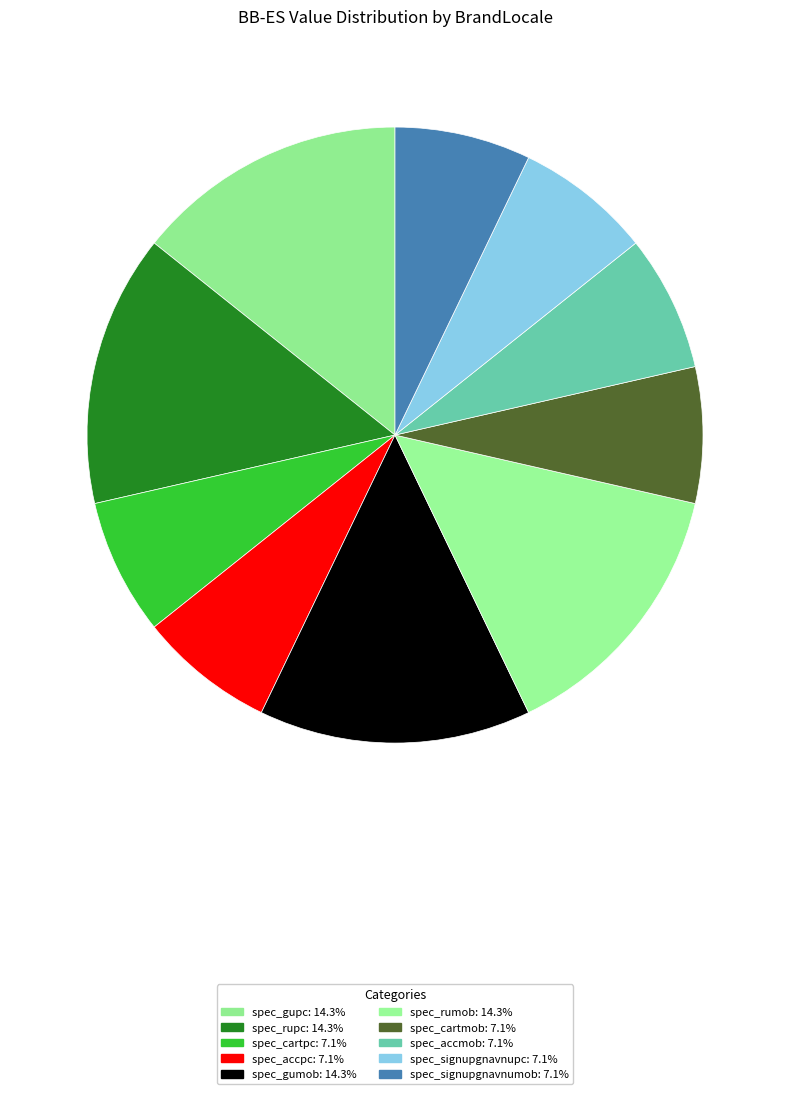

Count the number of slices in the pie.

10